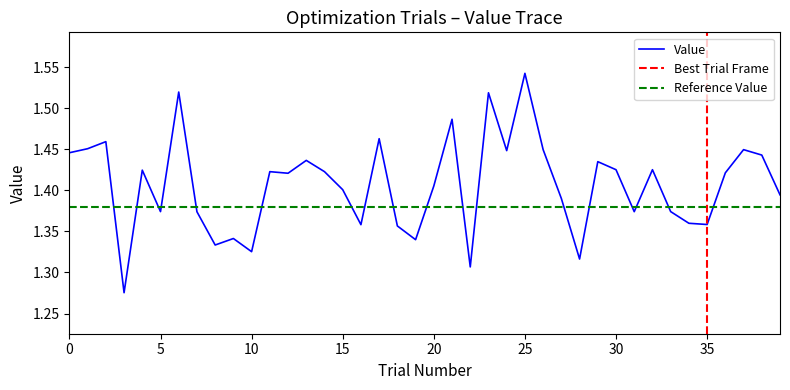

Where is the first local minimum?

3